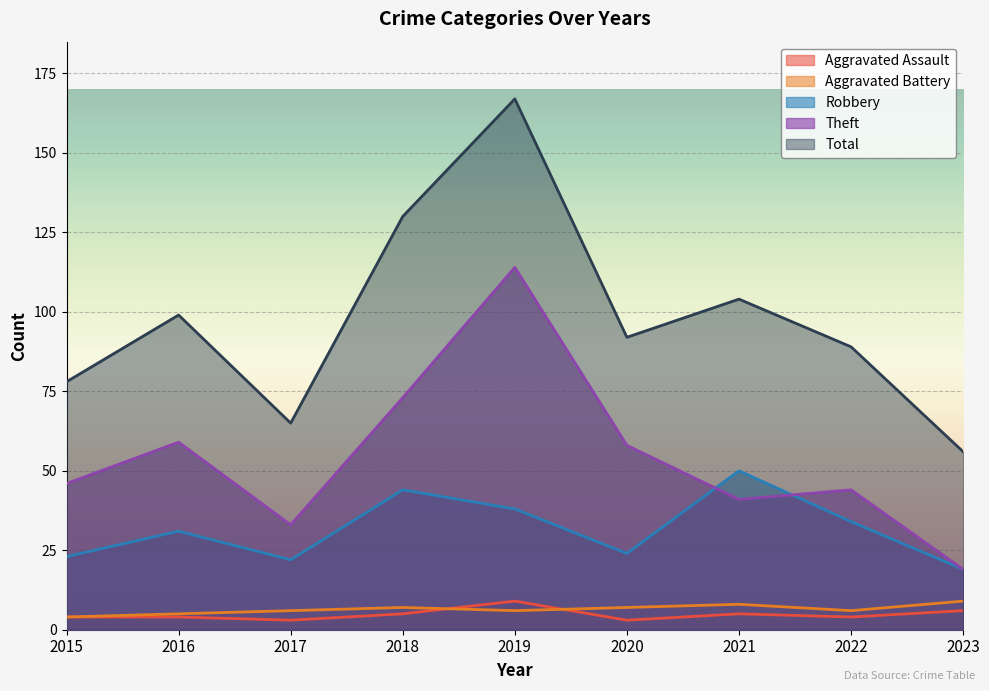

What is the difference between the second highest and minimum values in the Theft series?

54